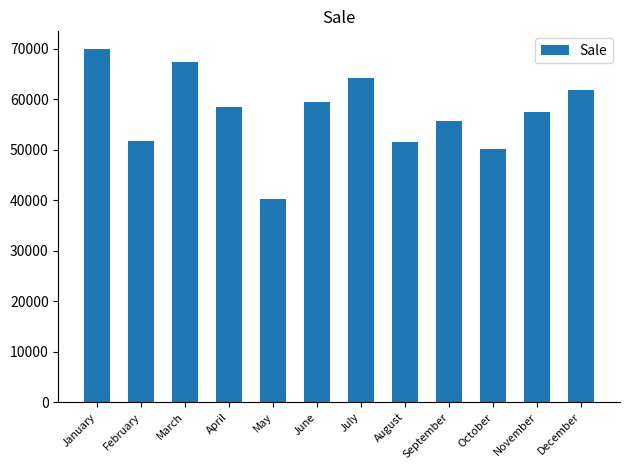

What is the value of the 12th bar from the left?

61941